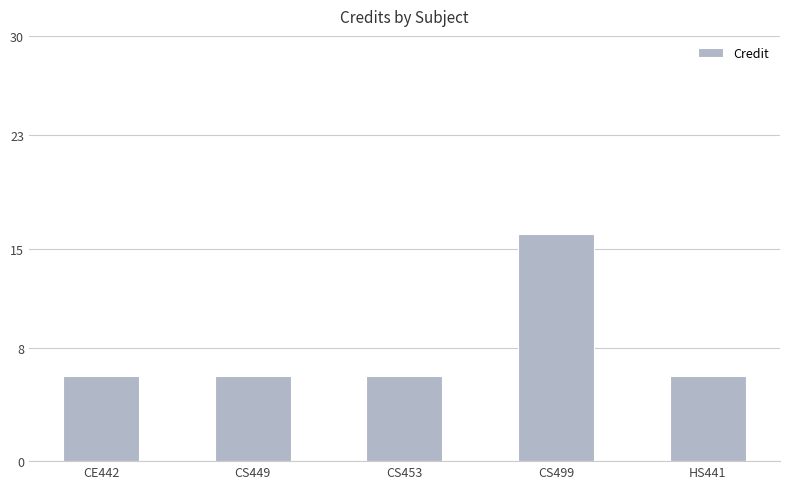

How many categories are shown in the chart?

5